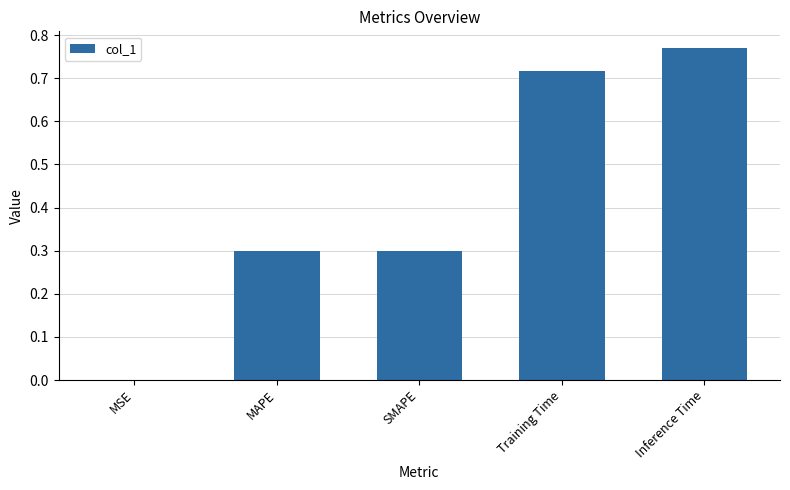

Between Inference Time and MSE, which is larger?

Inference Time